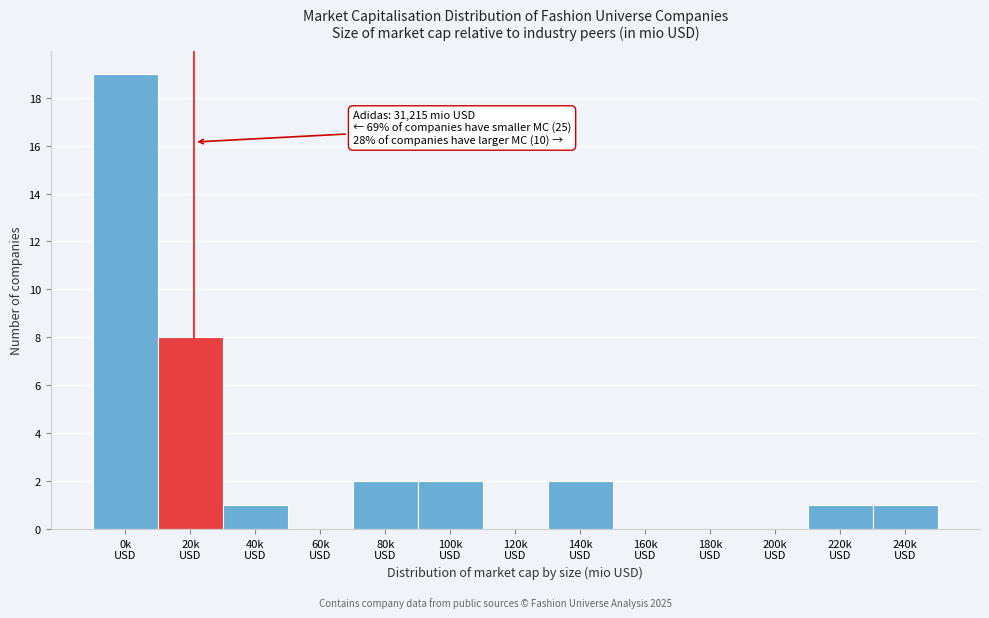

What is the maximum value shown in the chart?

19